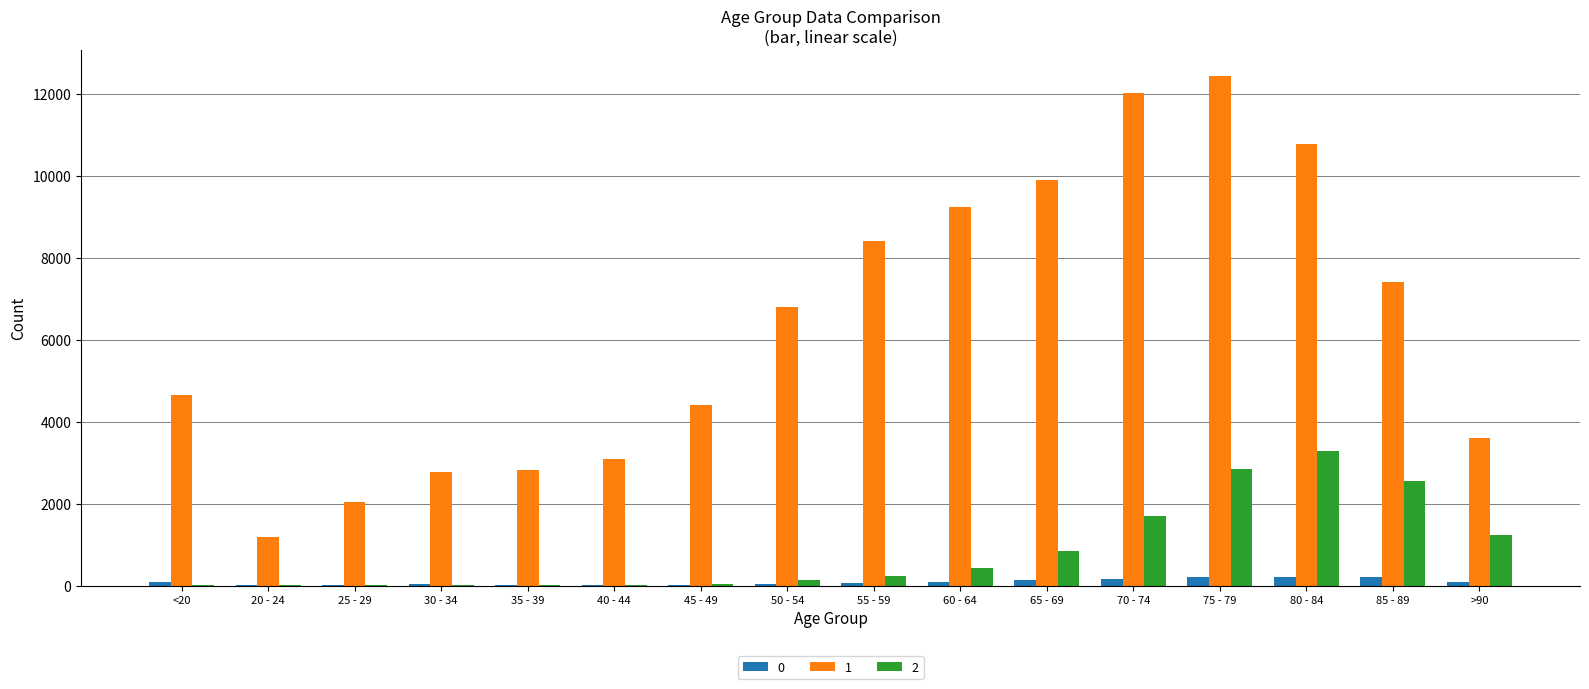

At which category does the chart reach its peak across all series?

75 - 79